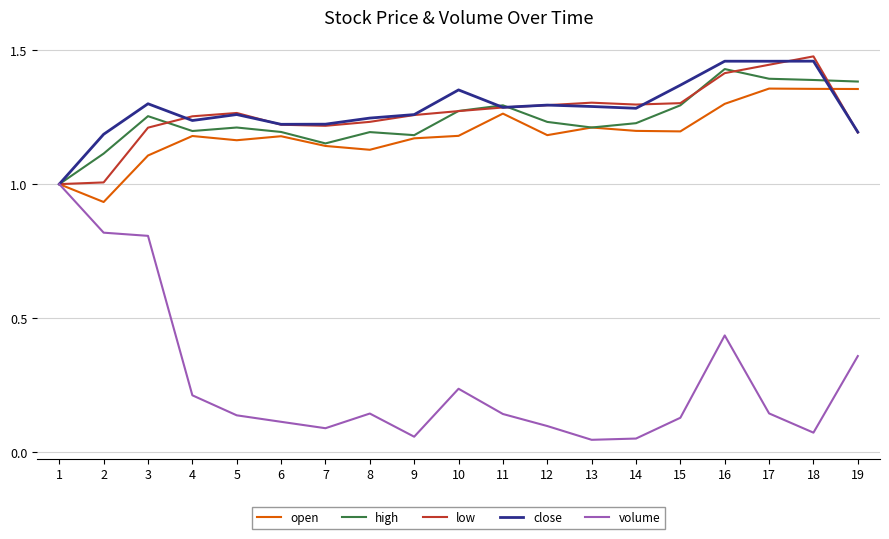

Which series changed the most between 8 and 10?

close